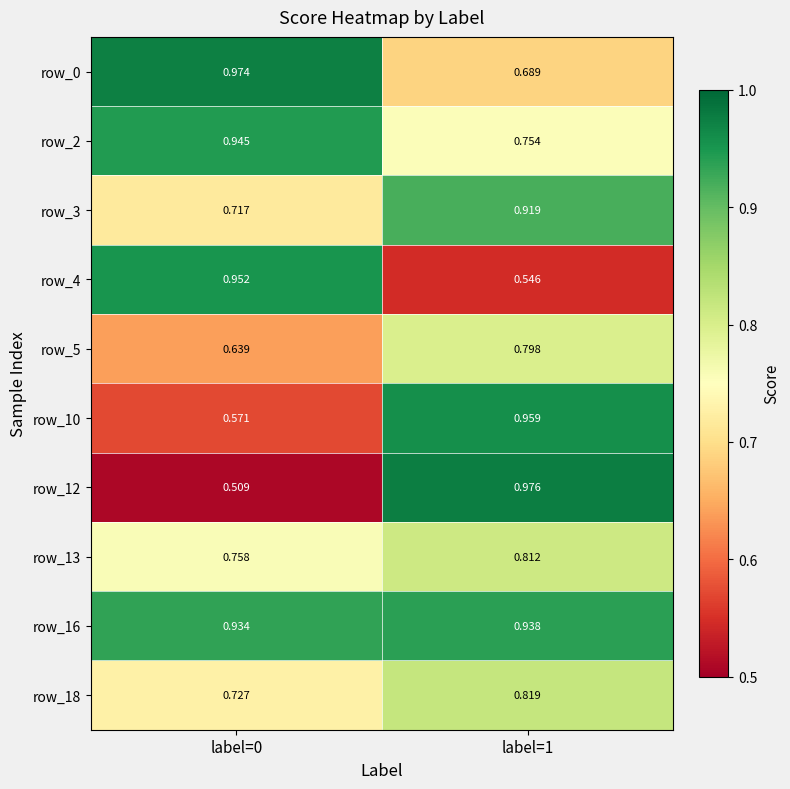

Which series has the largest range (max minus min)?

row_12